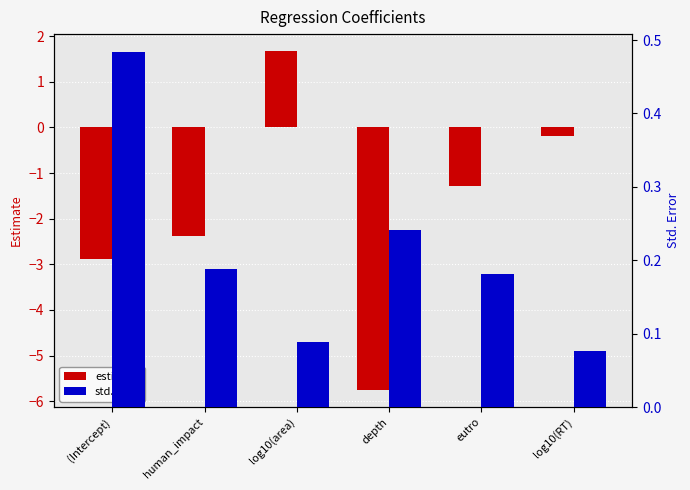

At which label is std.error closest to 0?

log10(RT)